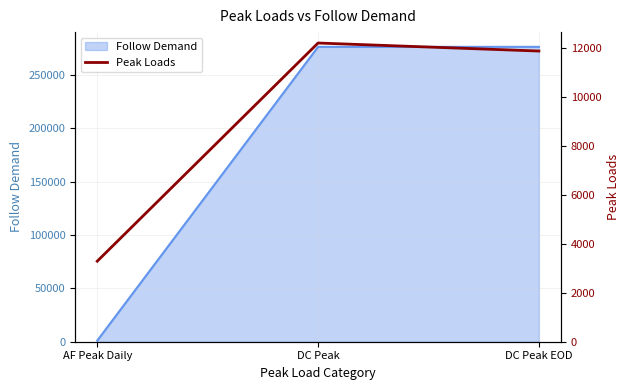

What is the label of the 3rd point from the left?

DC Peak EOD